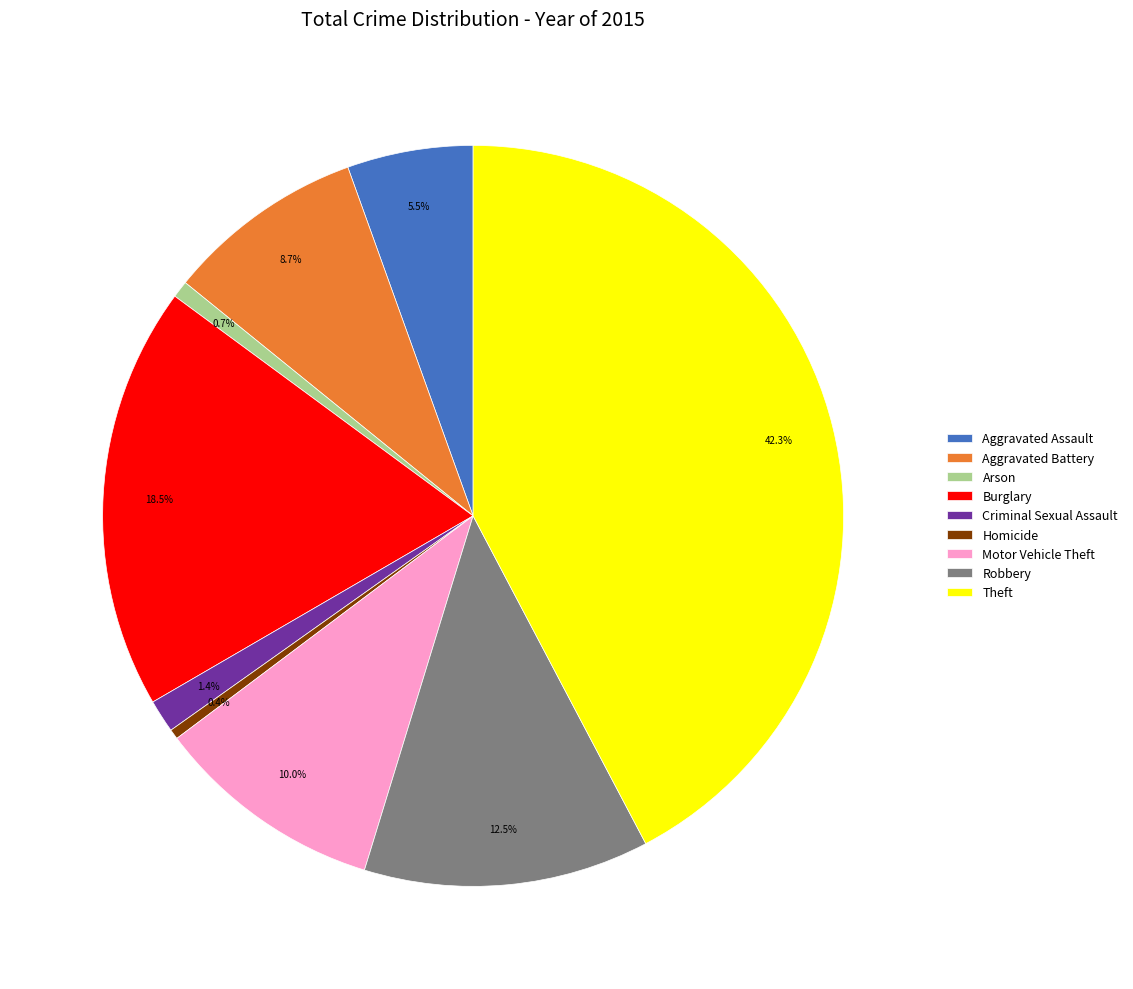

Which category has the biggest portion of the pie?

Theft